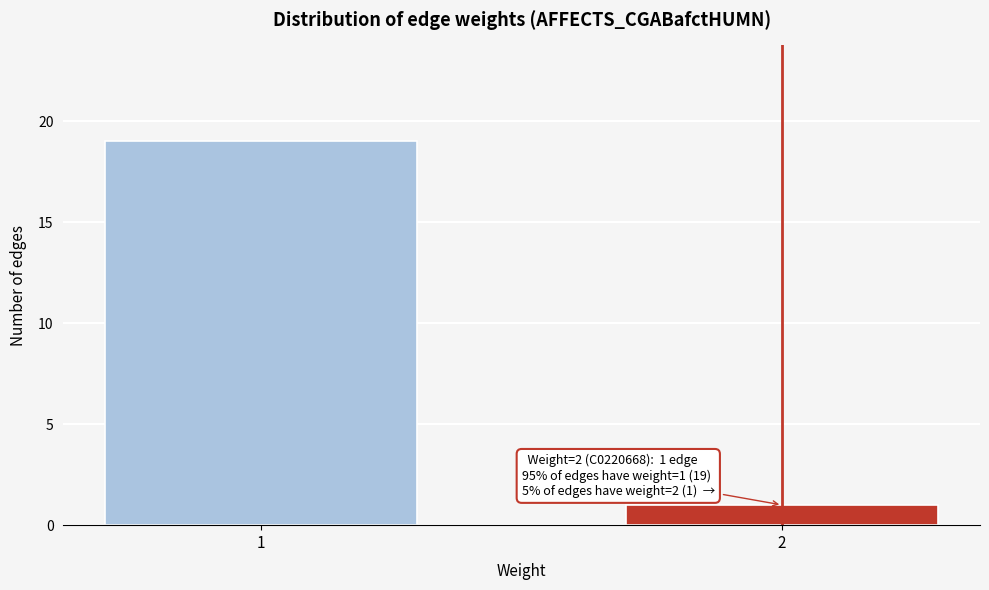

Reading left to right, what are all the values shown in this chart?

19	1